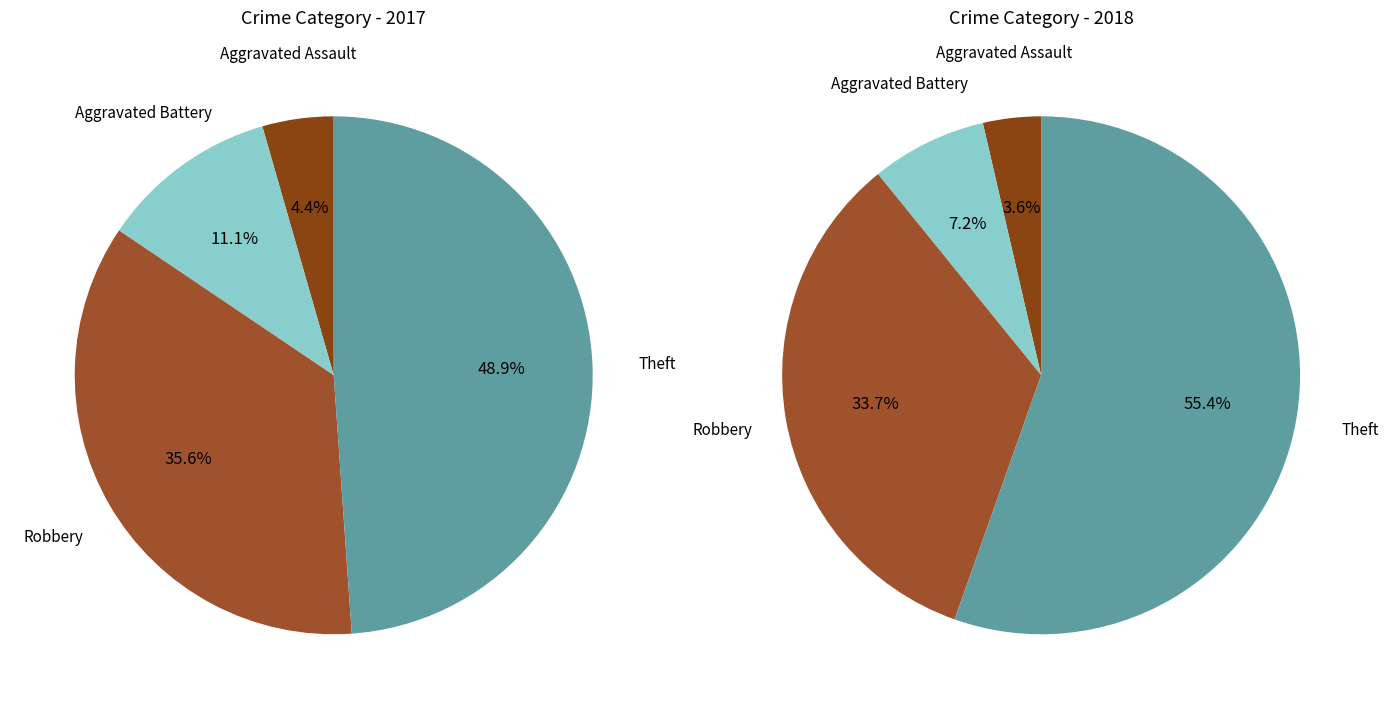

The values_2017 slice represents 1% of the pie. True or false?

False